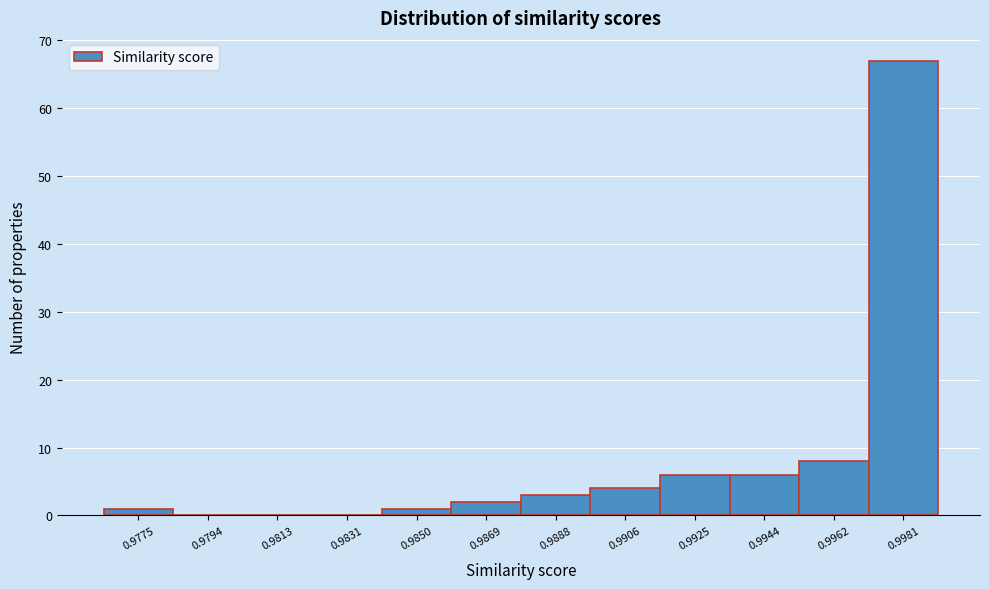

Reading right to left, list all the values displayed in this chart.

0.9981=67	0.9962=8	0.9944=6	0.9925=6	0.9906=4	0.9888=3	0.9869=2	0.9850=1	0.9831=0	0.9813=0	0.9794=0	0.9775=1